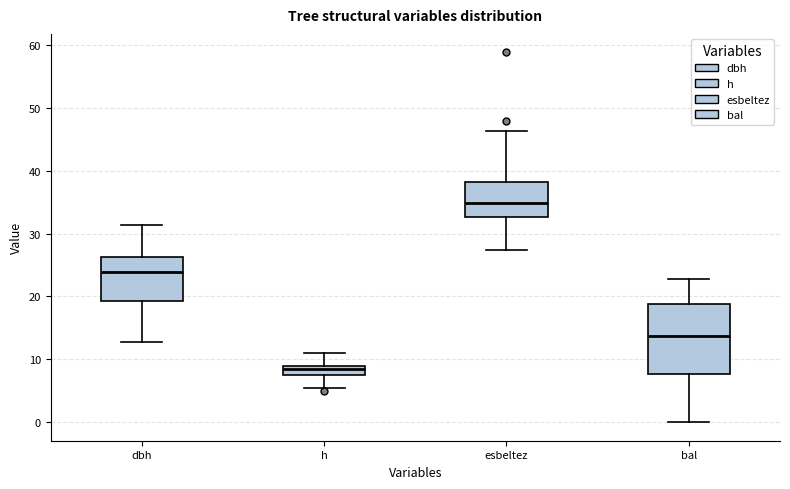

Where does the lower whisker of the box for dbh end on the y-axis? The values are not printed on the chart, so give them approximately, as read against the axis.

13